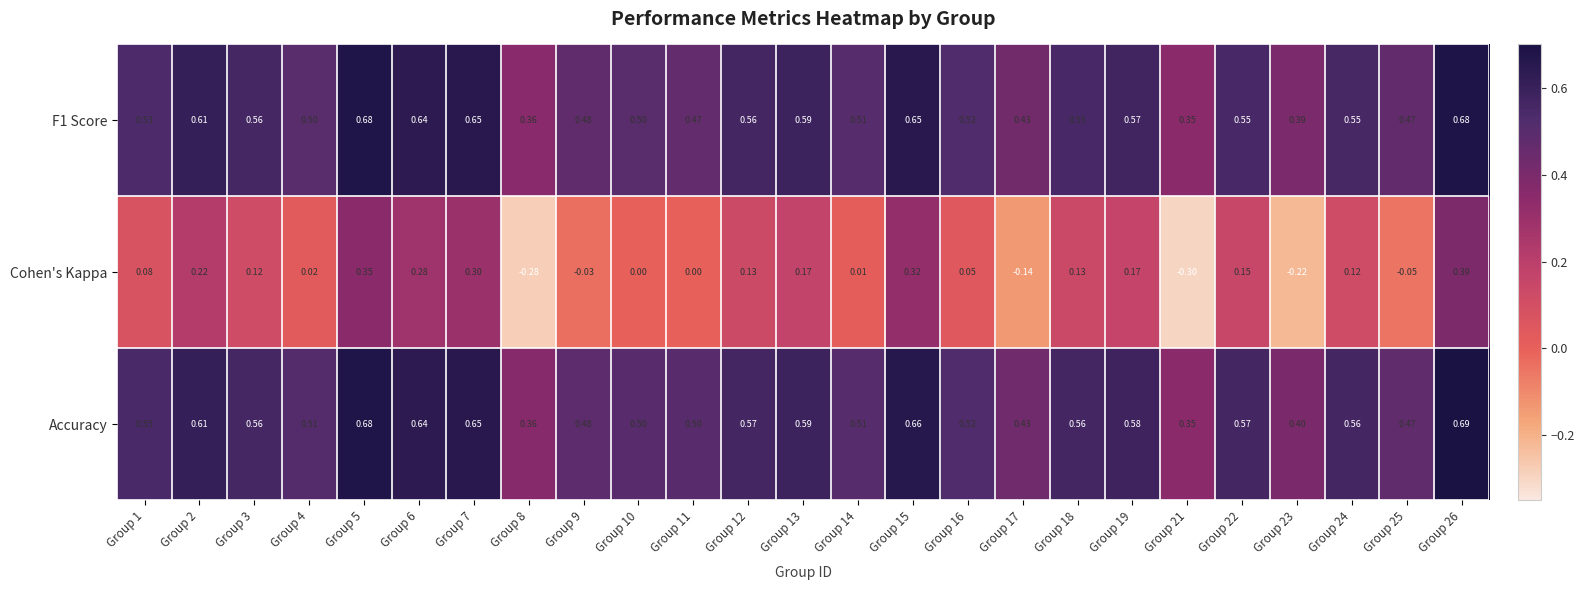

Between Group 1 and Group 17, which series saw the biggest shift?

Cohen's Kappa